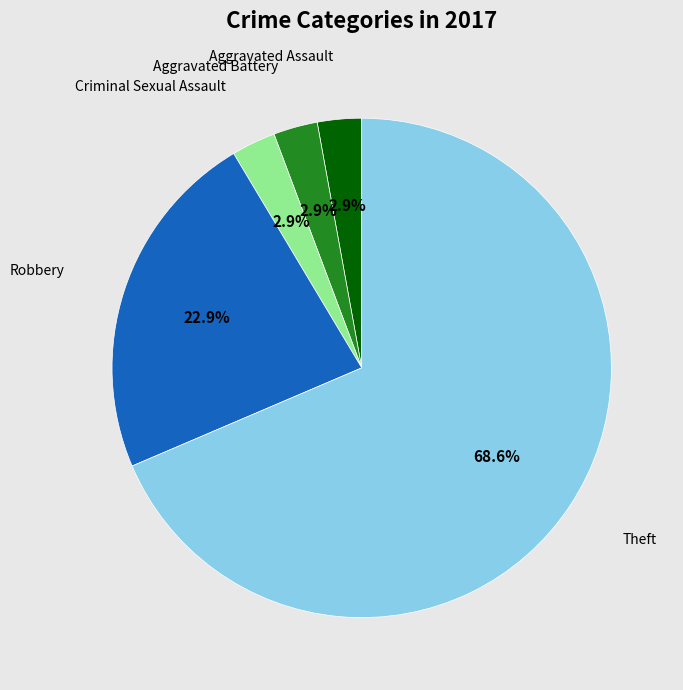

How many segments does this pie chart have?

5